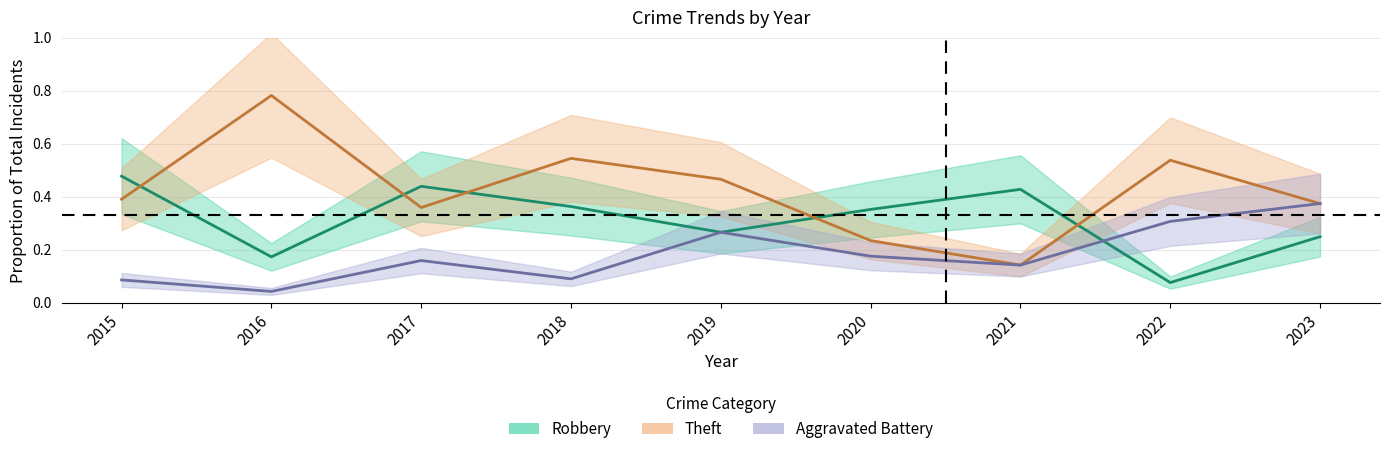

True or false: Theft has a value of 0.4 at 2023.

True